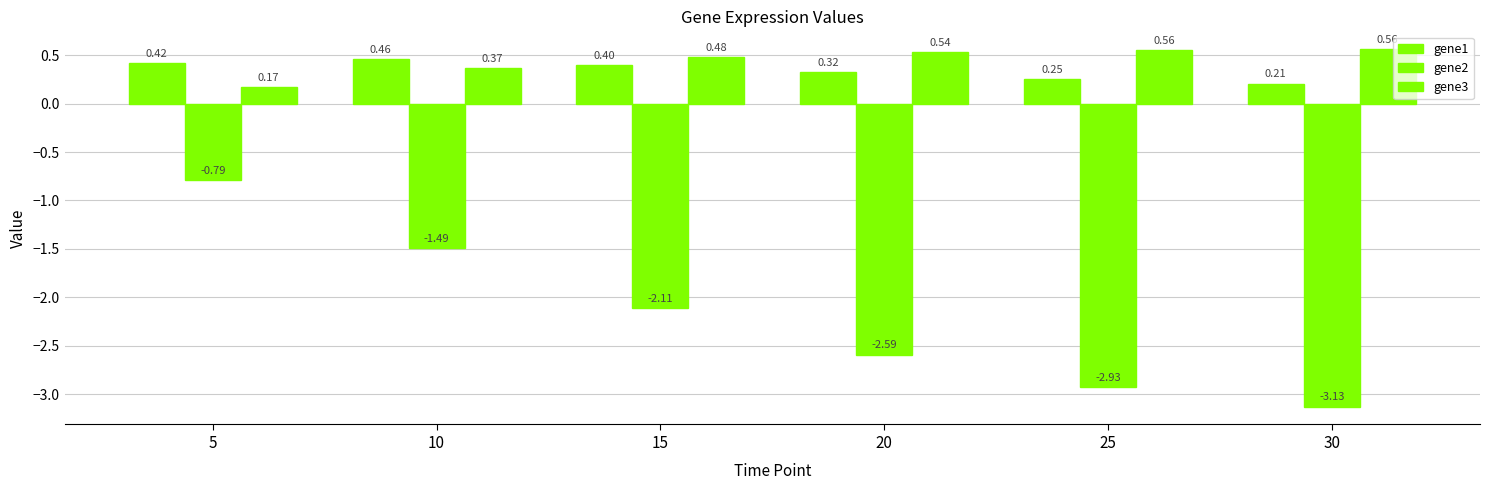

Between 5 and 15, which is larger?

5